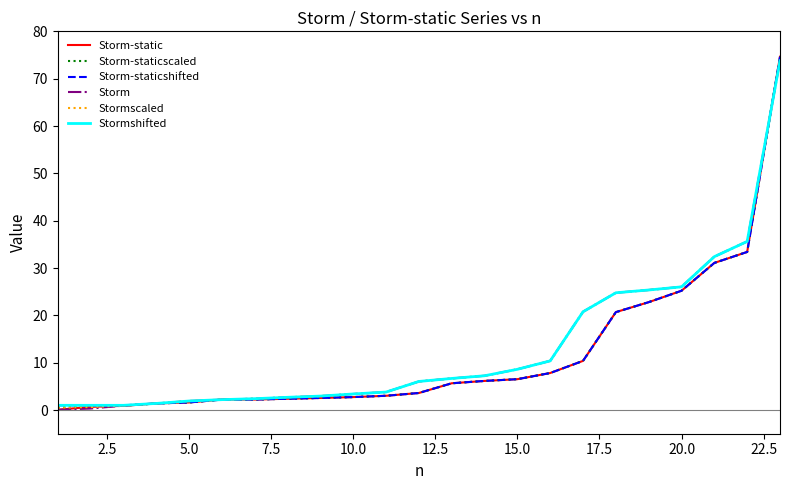

What is the maximum value shown in the chart?

74.6